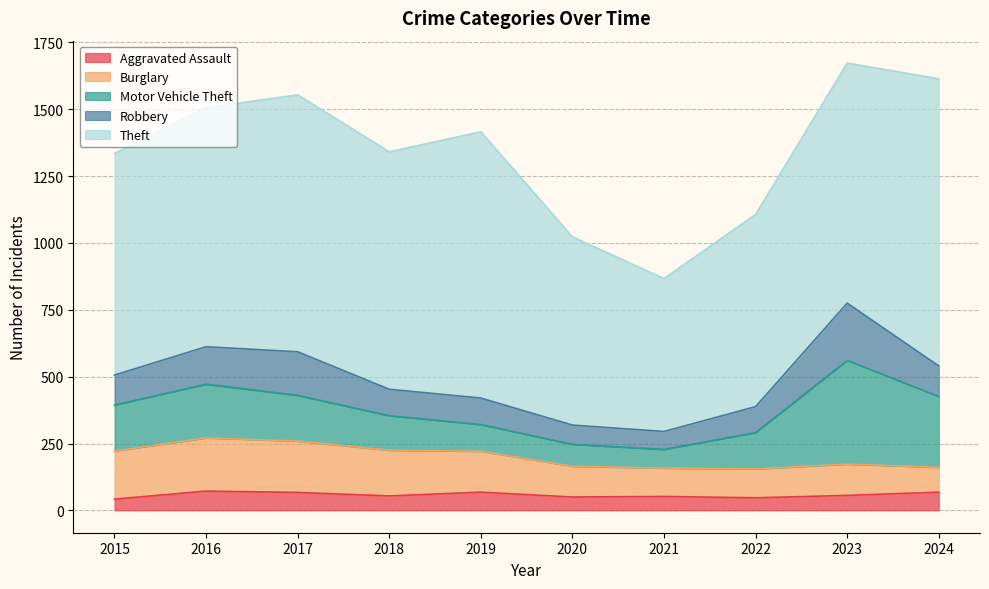

Is it true that Aggravated Assault equals 47 at 2022?

True